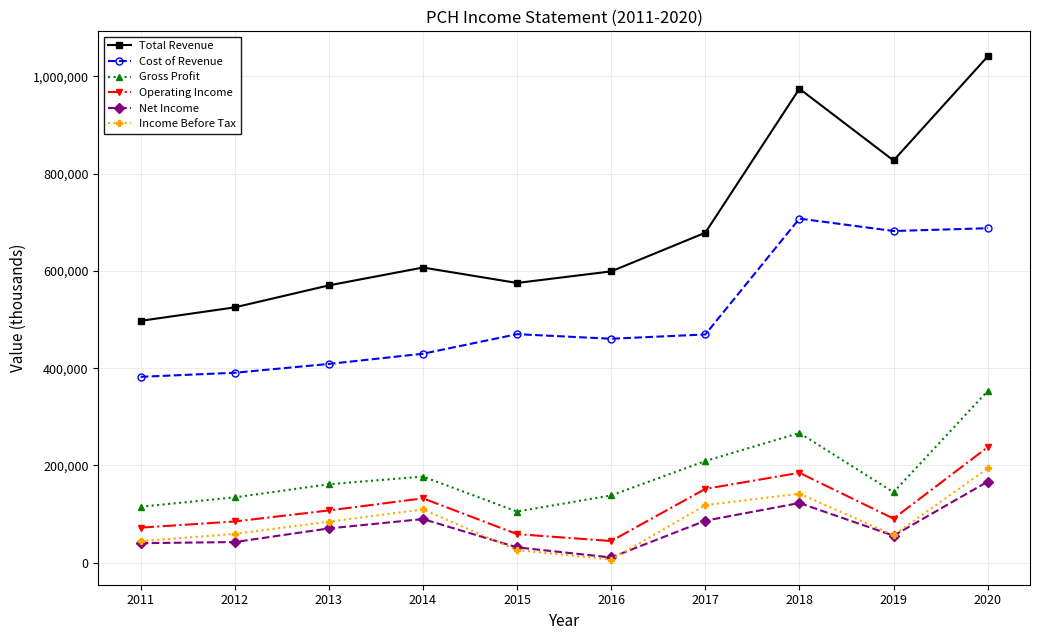

True or false: Income Before Tax and Gross Profit intersect in this chart.

False